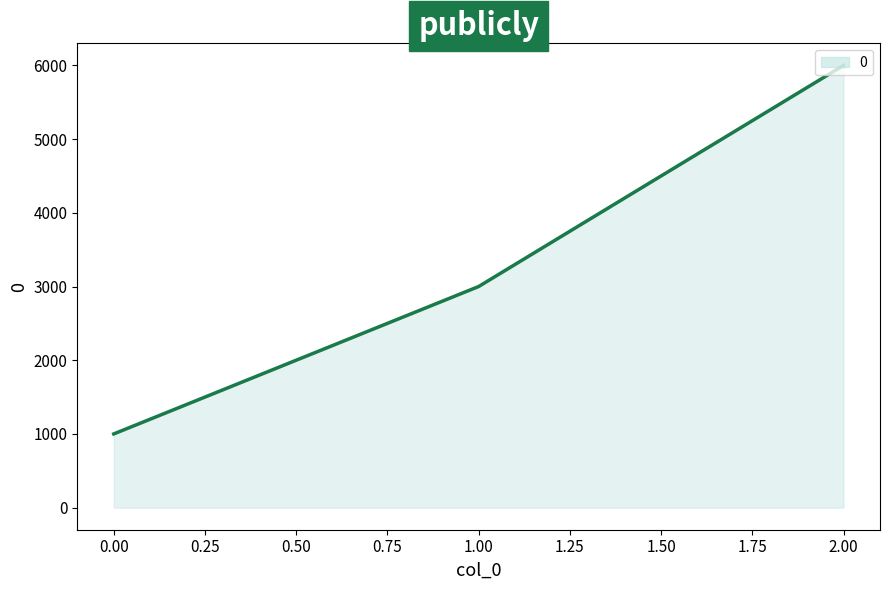

Between 0.00 and 1.00, which is larger?

1.00